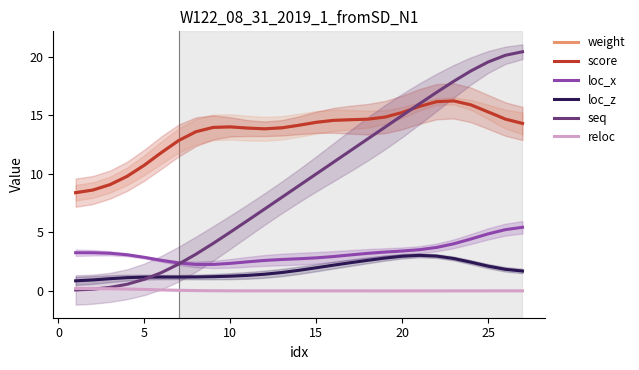

Does the chart have visible grid lines?

No